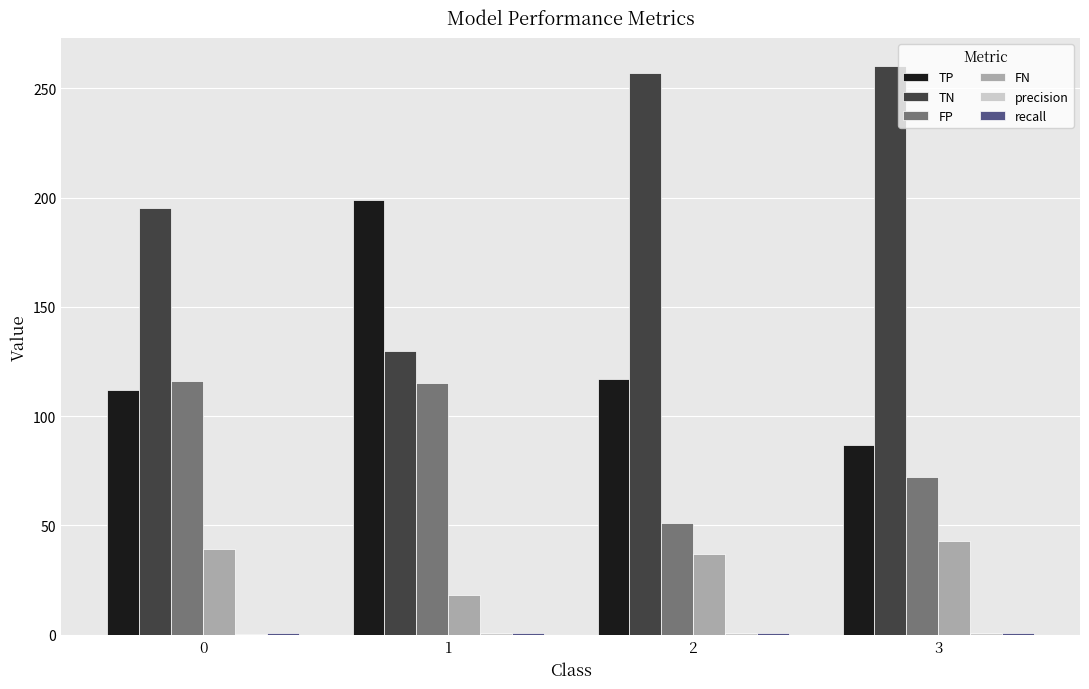

Is it true that FN equals 43.0 at 3?

True